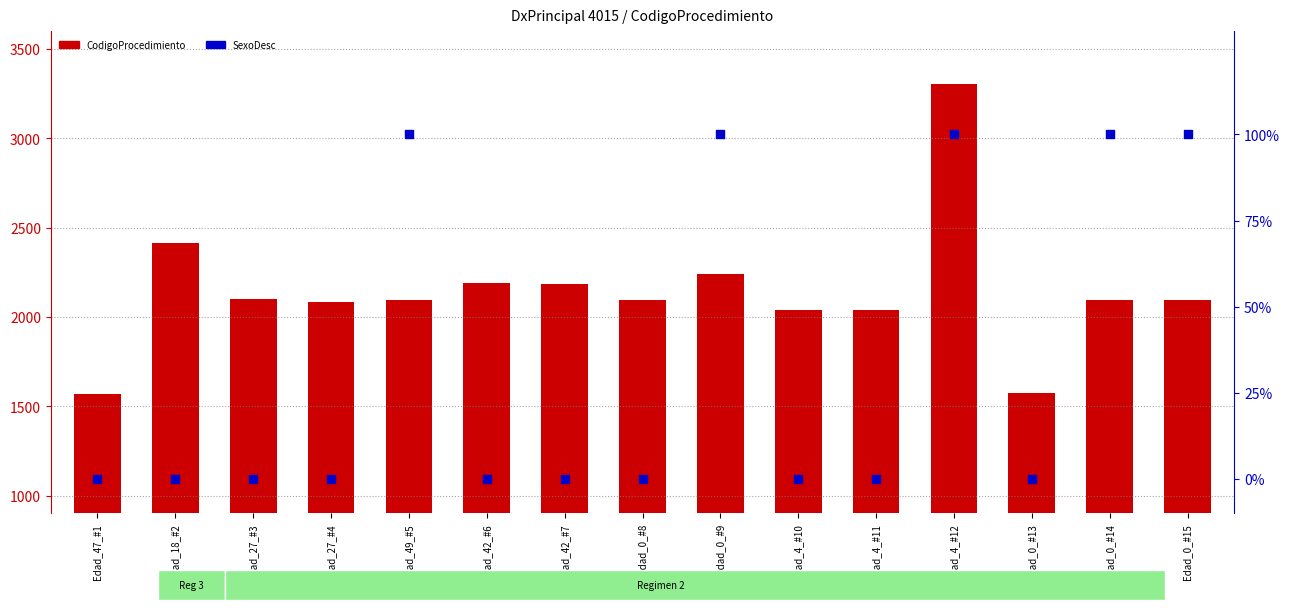

What are all the series names shown in the legend?

CodigoProcedimiento, SexoDesc